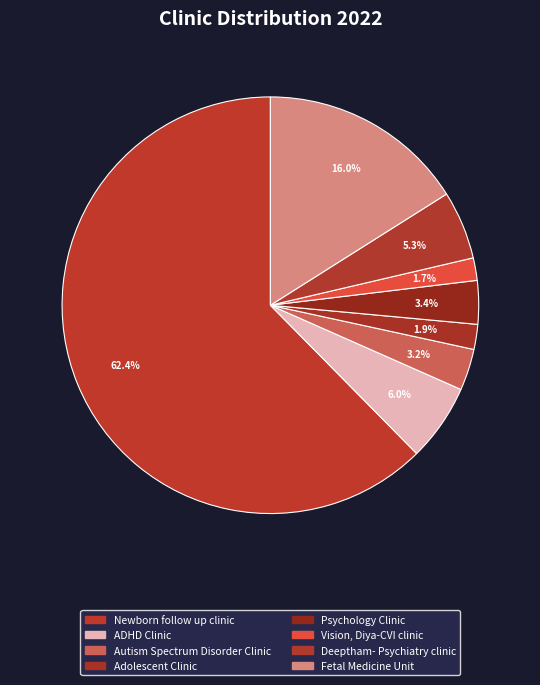

How many segments does this pie chart have?

8